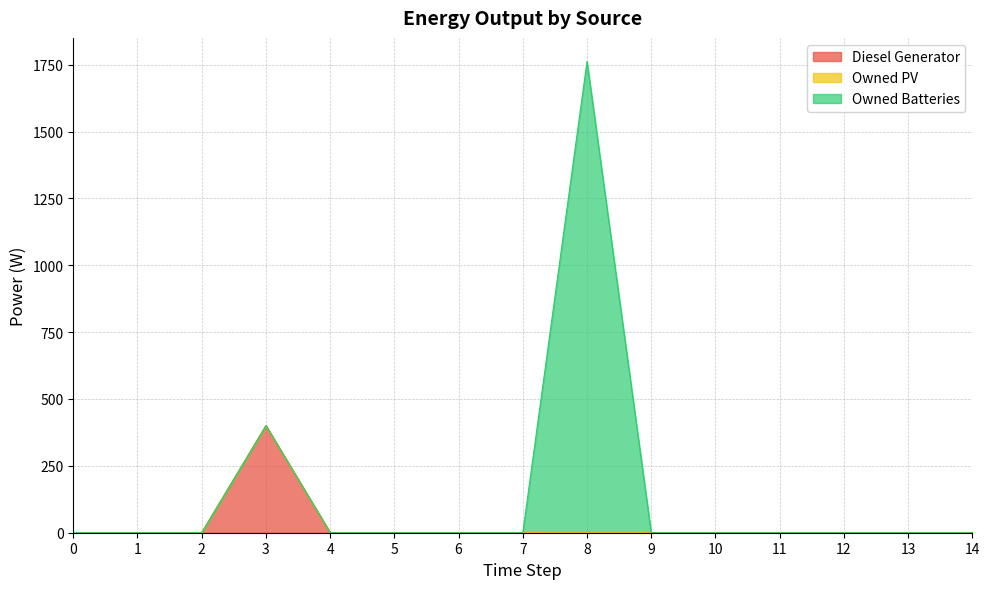

Does the chart display data point markers on the line(s)?

No